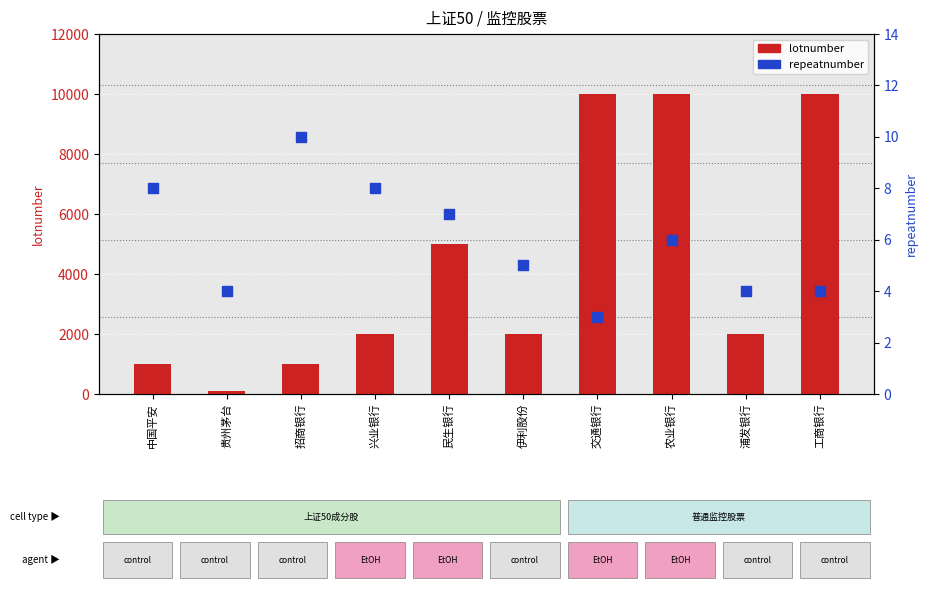

Which series has the largest total across all categories?

lotnumber